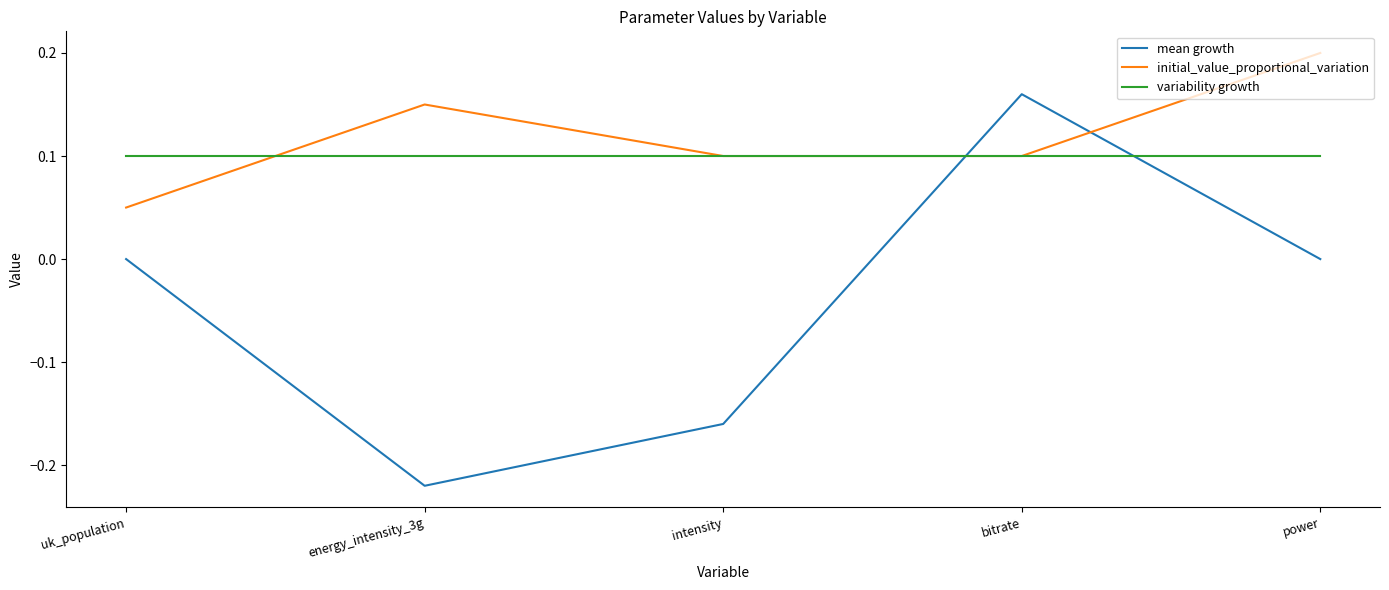

How many lines are shown in the chart?

3